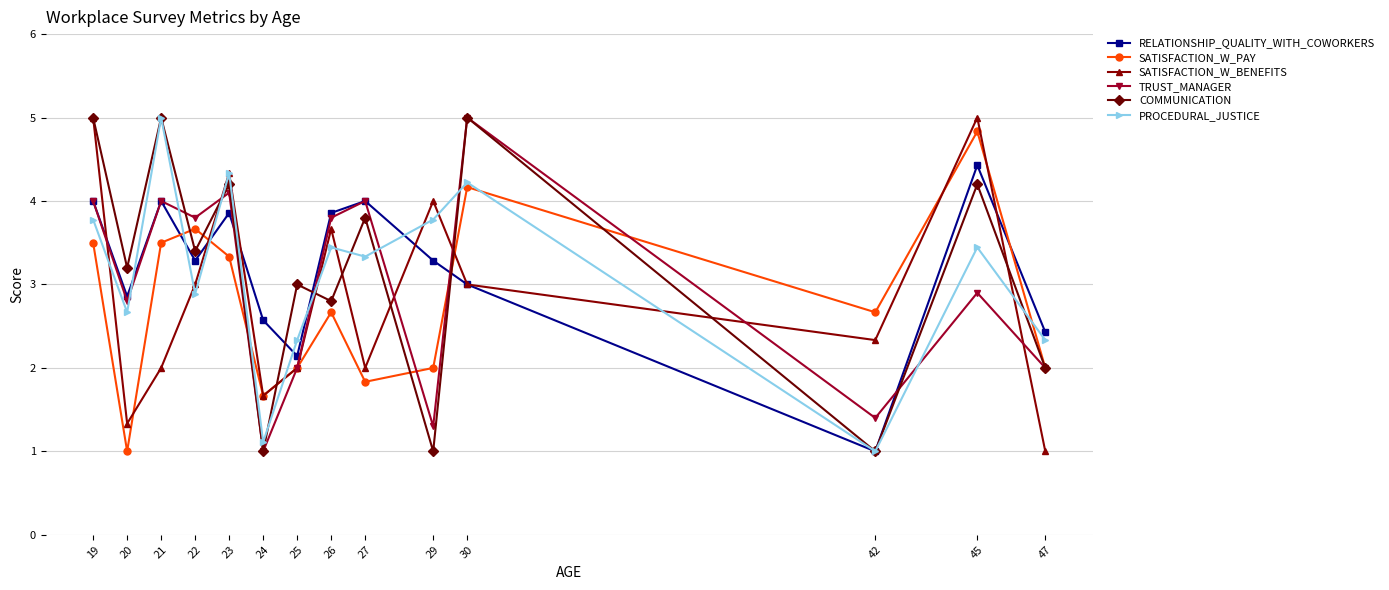

Between 30 and 42, which series saw the biggest shift?

COMMUNICATION